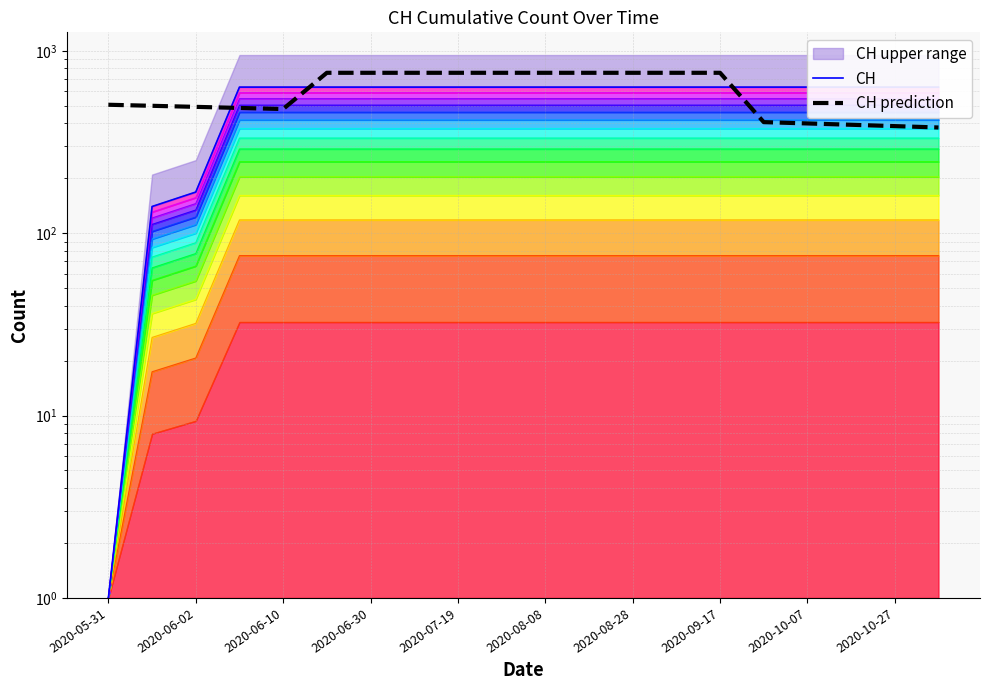

True or false: CH prediction has more than 1 interior local peaks.

False